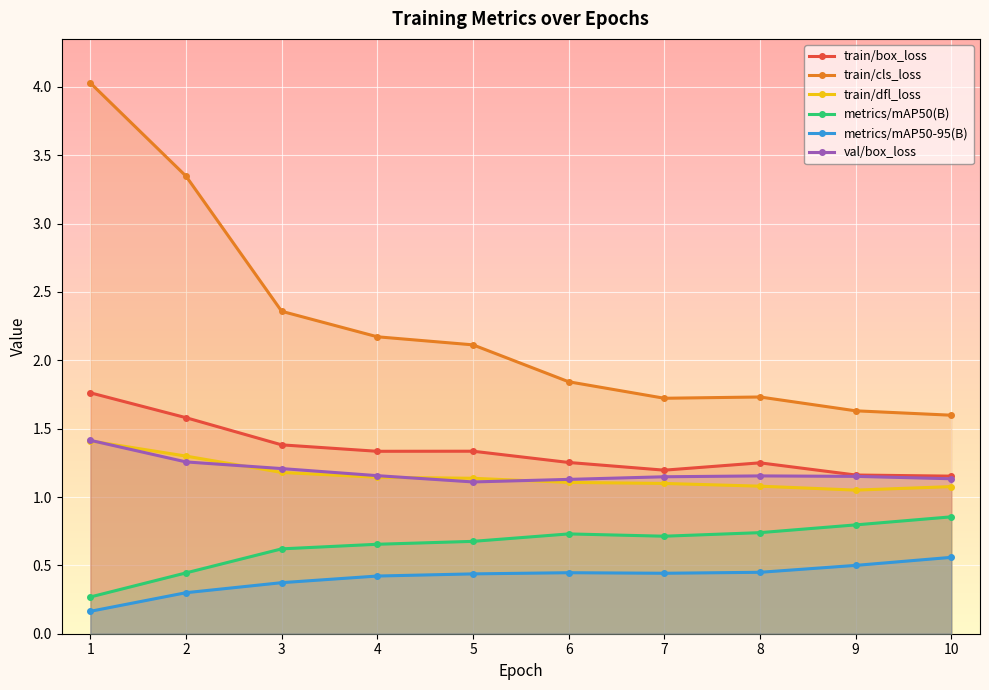

What is the difference between the highest and lowest values at 2?

3.0